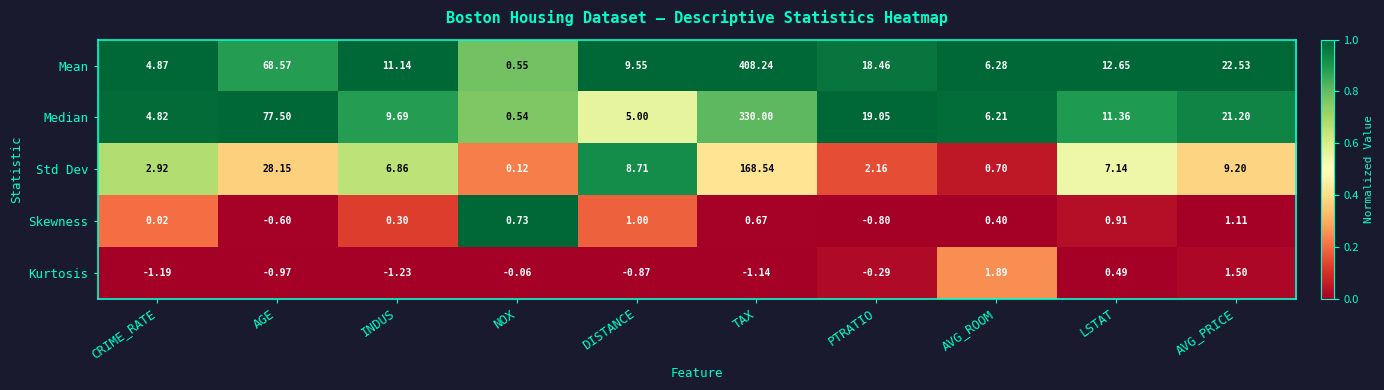

What is the difference between the highest and lowest values at NOX?

0.8